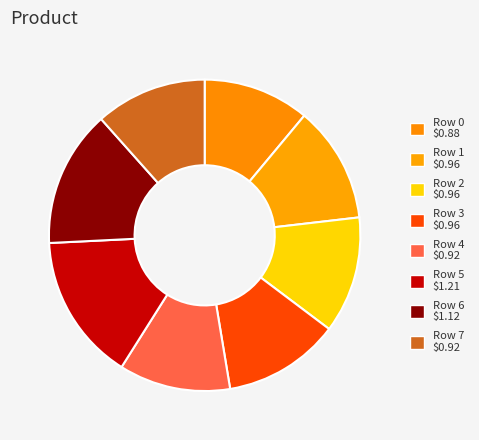

To the nearest percent, what is the difference between the largest and smallest slice percentages?

4%